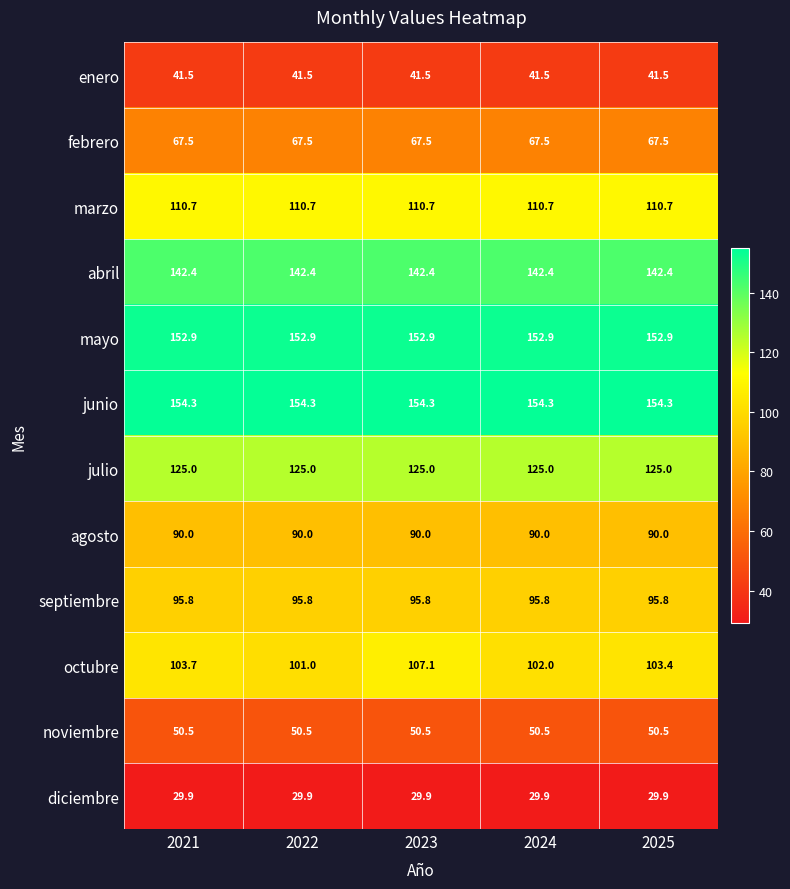

What is the spread (max minus min) of values at 2024?

124.4